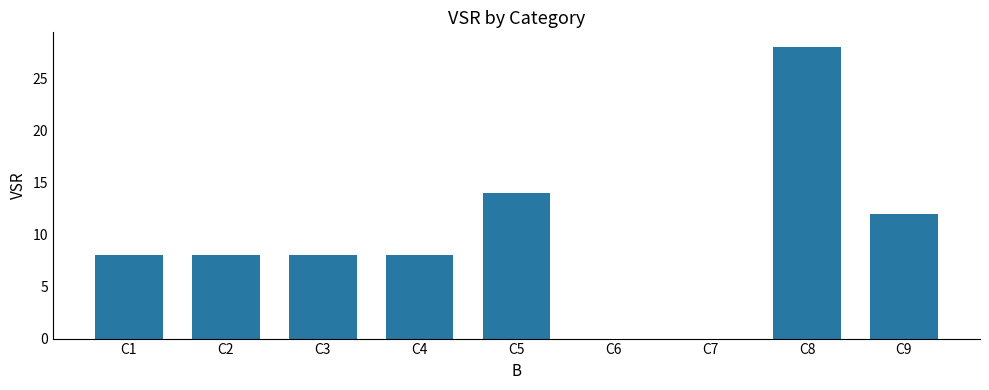

Which label corresponds to the largest value in the chart?

C8